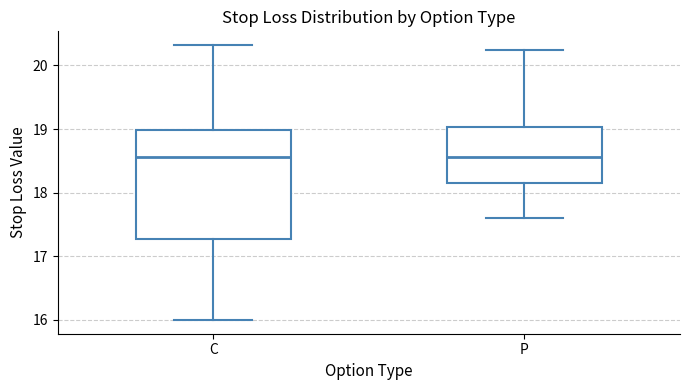

Reading left to right, read every box against the y-axis: the position of its median line, the range the box covers, and the ends of its whiskers. The values are not printed on the chart, so give them approximately, as read against the axis.

C: median 18.6, box 17.3 to 19.0, whiskers 16.0 to 20.3
P: median 18.6, box 18.2 to 19.0, whiskers 17.6 to 20.2